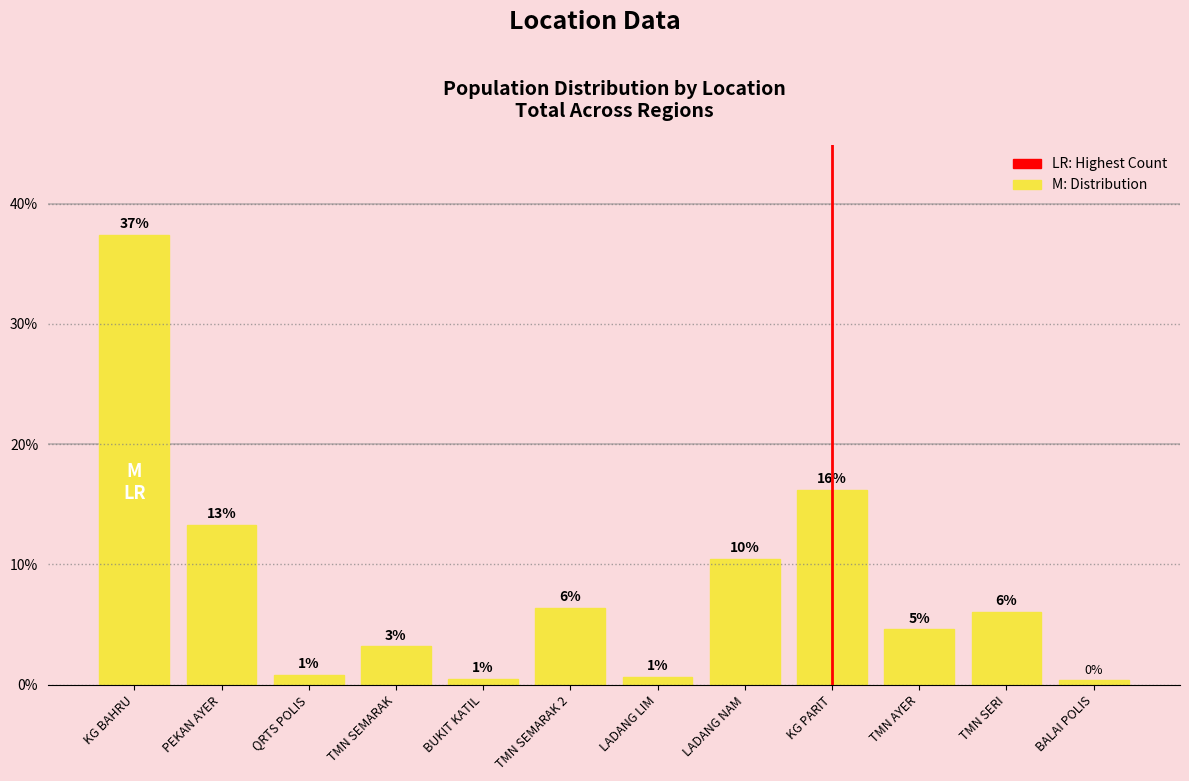

Are the bars grouped side by side (vs. stacked)?

No